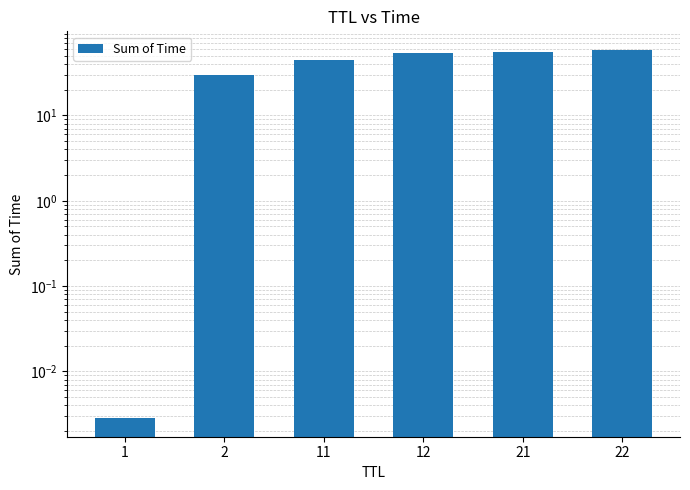

How many bars are there in total?

6